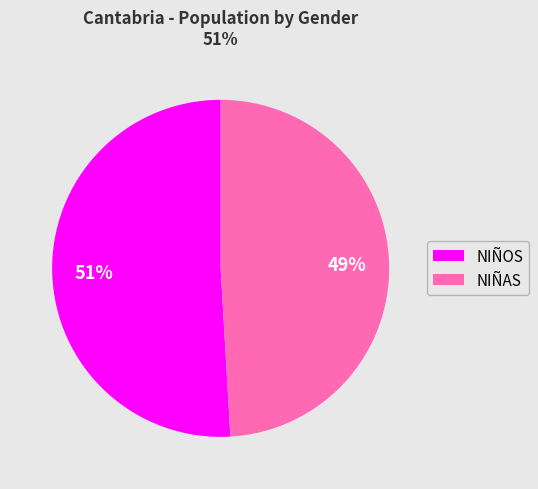

What is the ratio of the value at NIÑOS to the value at NIÑAS?

1.0